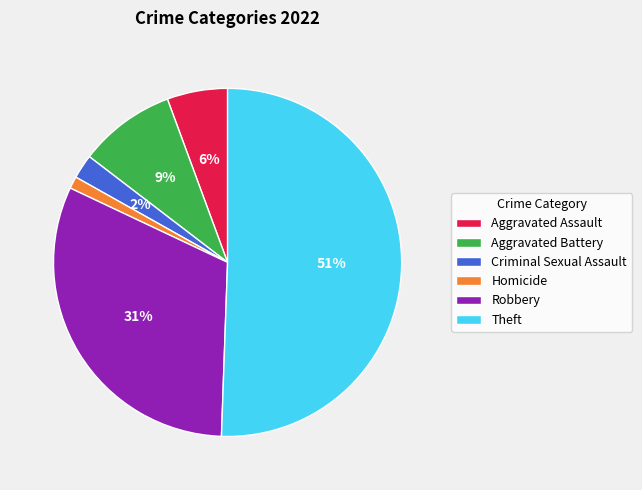

Is Theft the majority of the pie?

Yes